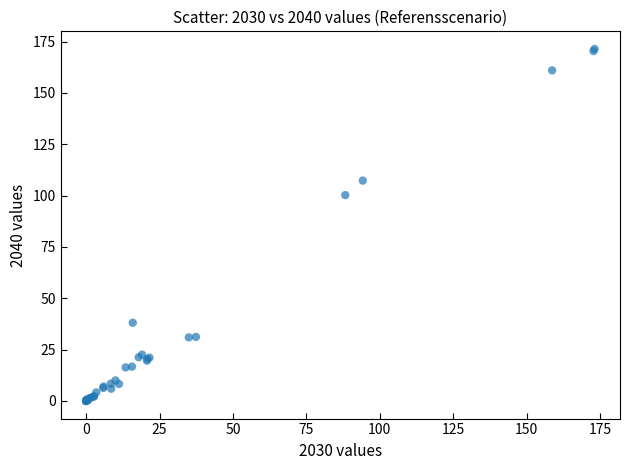

What Y value in the scatter plot is closest to 85?

100.3